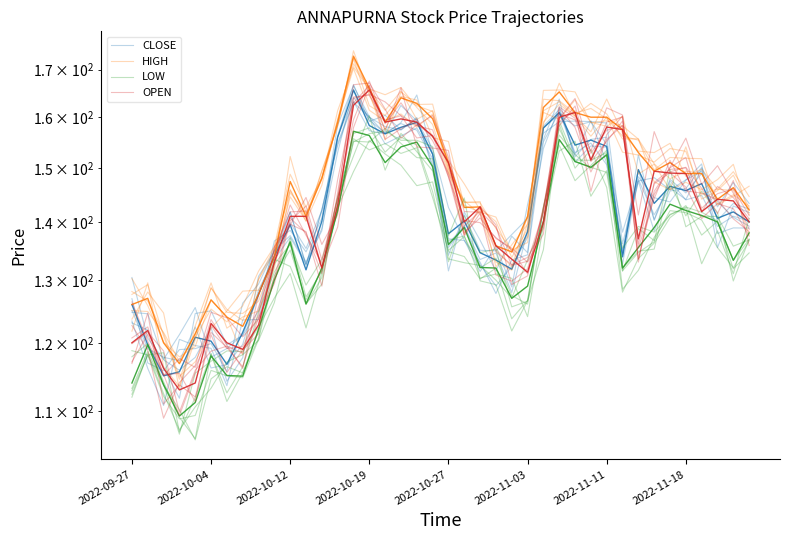

What are all the series names shown in the legend?

CLOSE, HIGH, LOW, OPEN